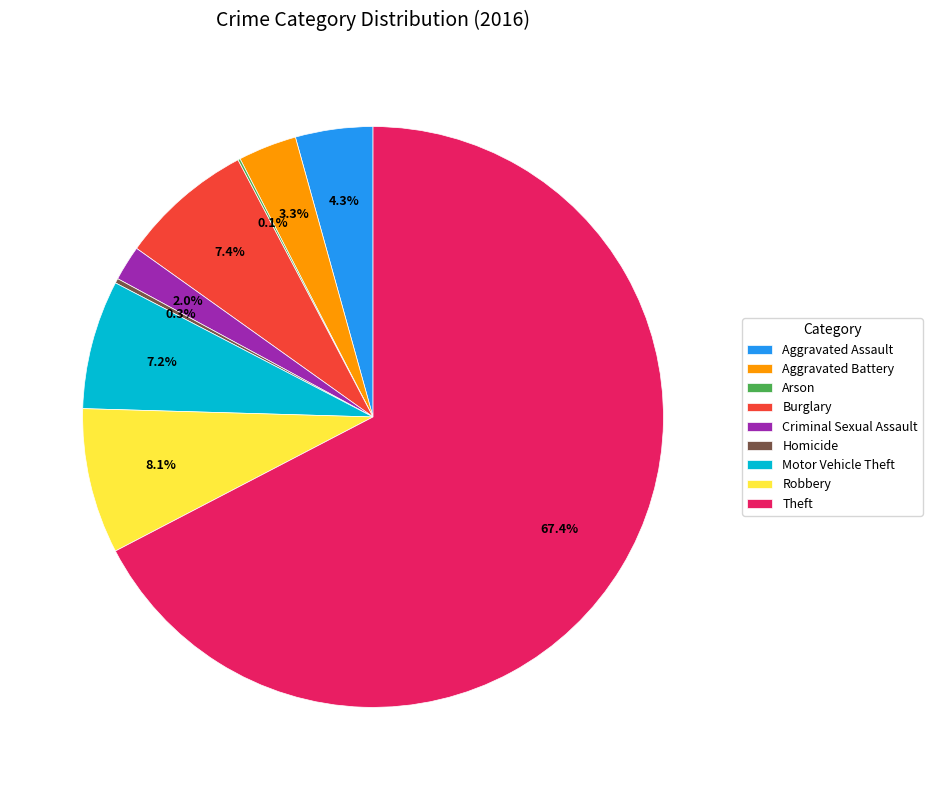

To the nearest percent, what is the difference between the largest and smallest slice percentages?

67%